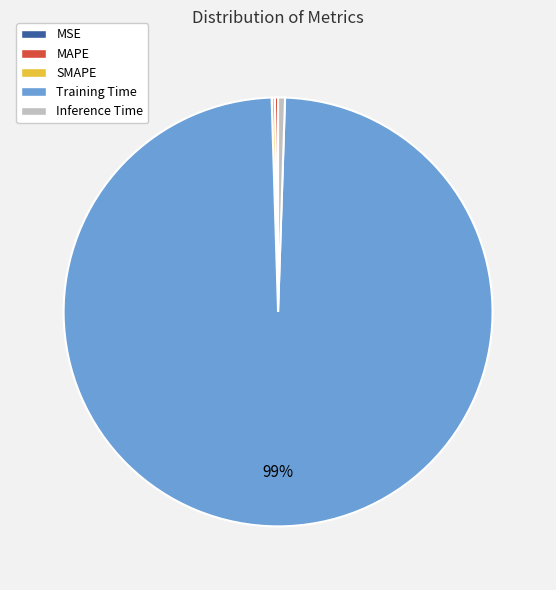

Which slice is the largest?

Training Time